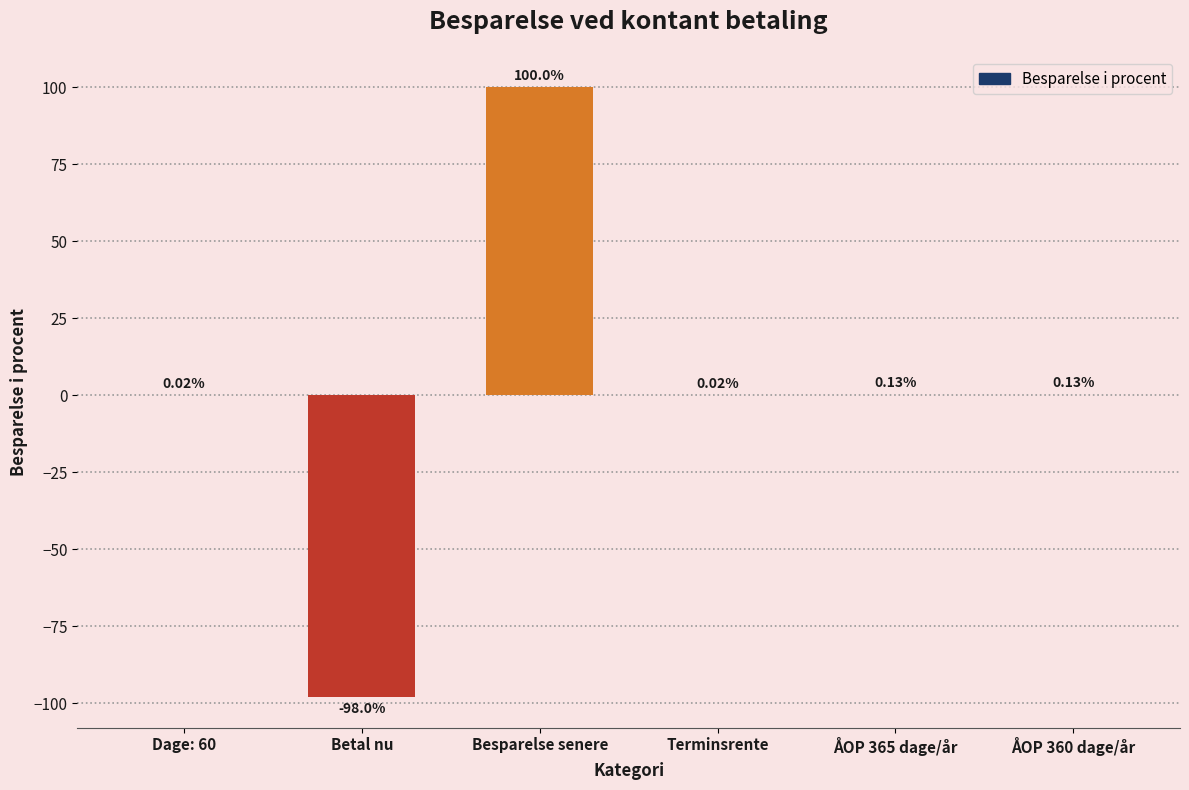

What is the sum of all values?

2.3